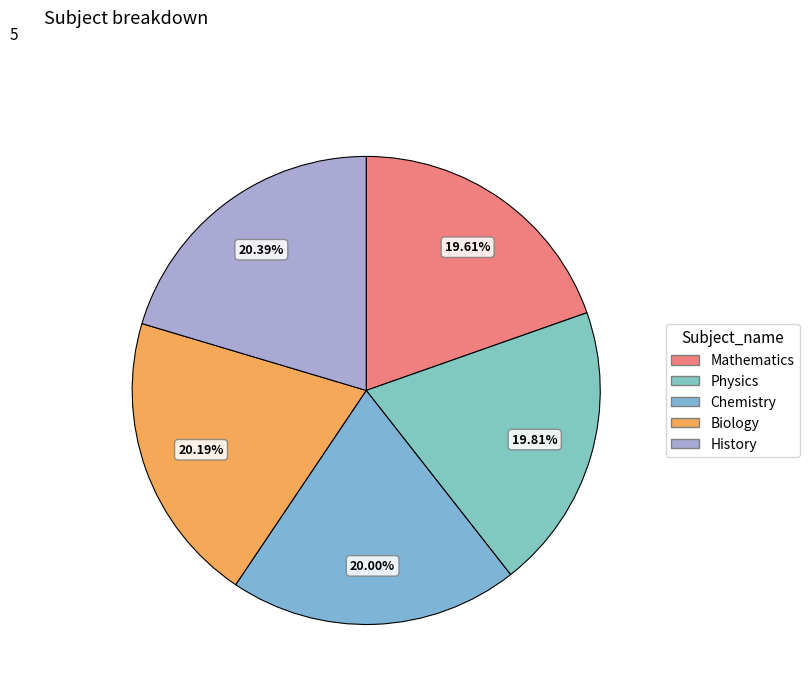

What percentage do Biology and Physics together represent?

40.0%